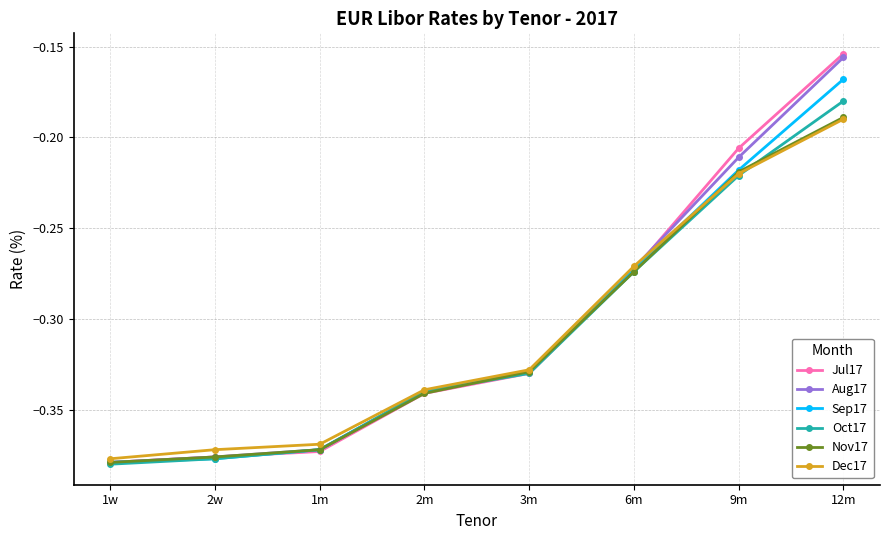

Is the value of Dec17 at 6m greater than the value of Sep17 at 6m?

Yes